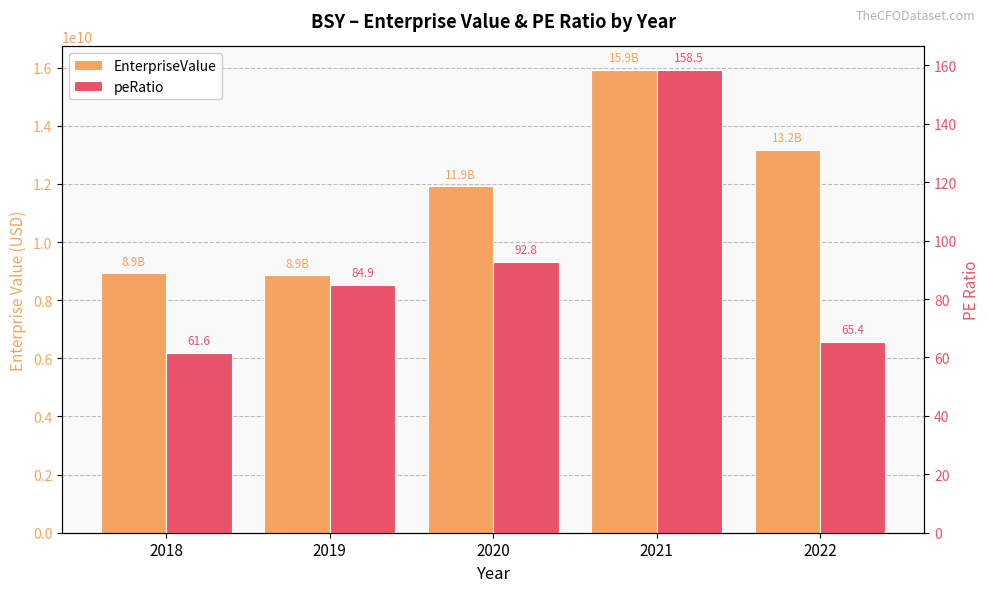

Is it true that EnterpriseValue equals 11914732148.7 at 2020?

True